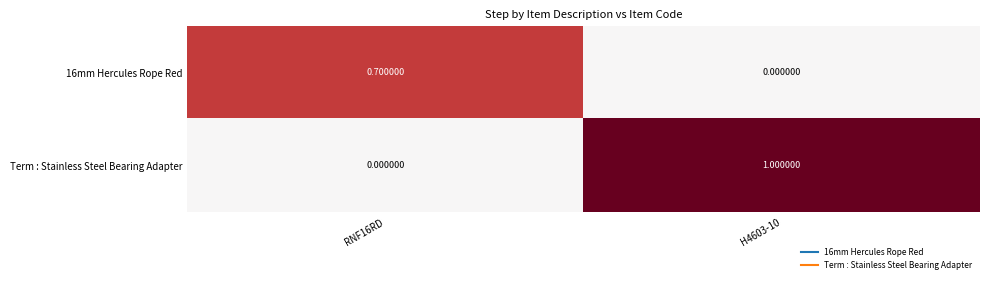

Rank the series by their average value, from lowest to highest.

16mm Hercules Rope Red, Term : Stainless Steel Bearing Adapter